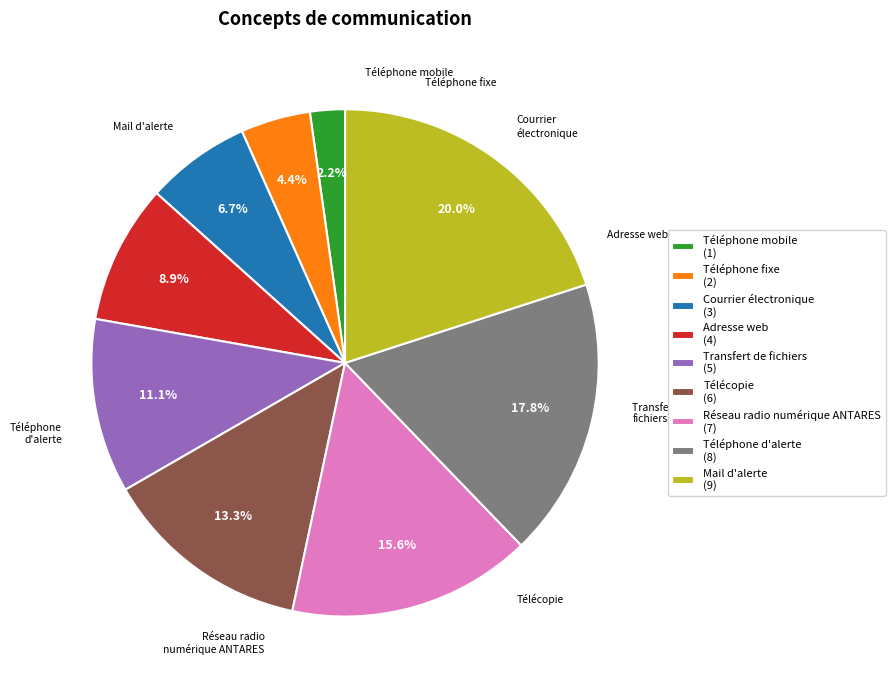

To the nearest percent, what percentage of the pie is Courrier électronique?

7%